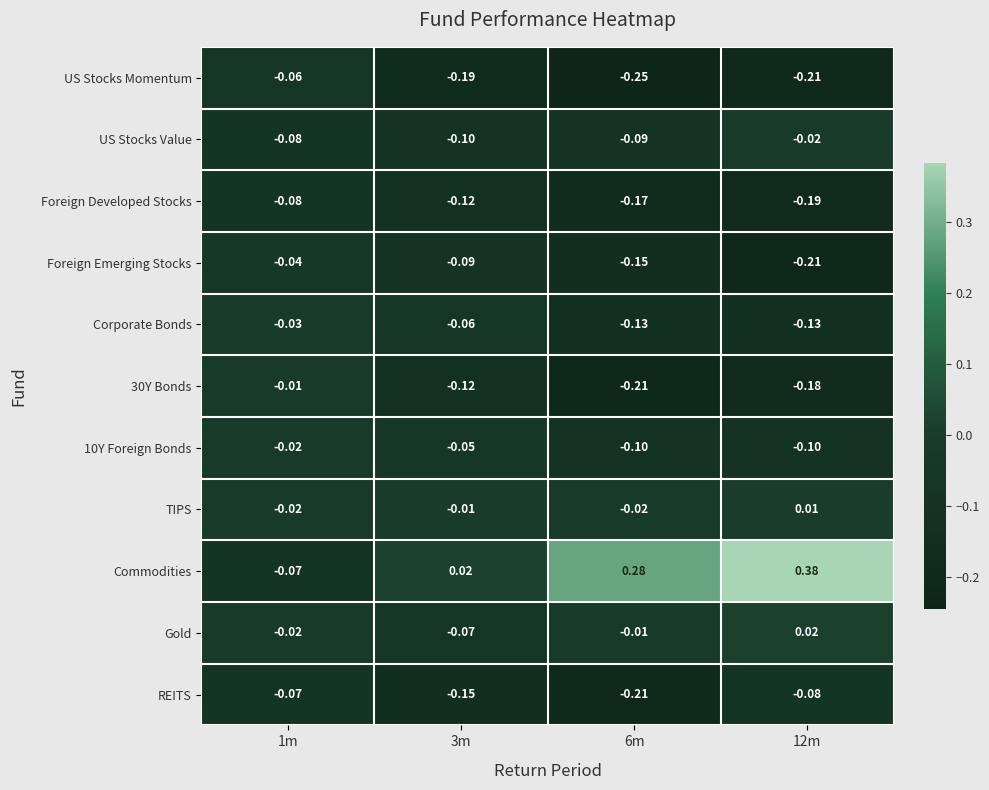

At how many categories does at least one series exceed 0?

3